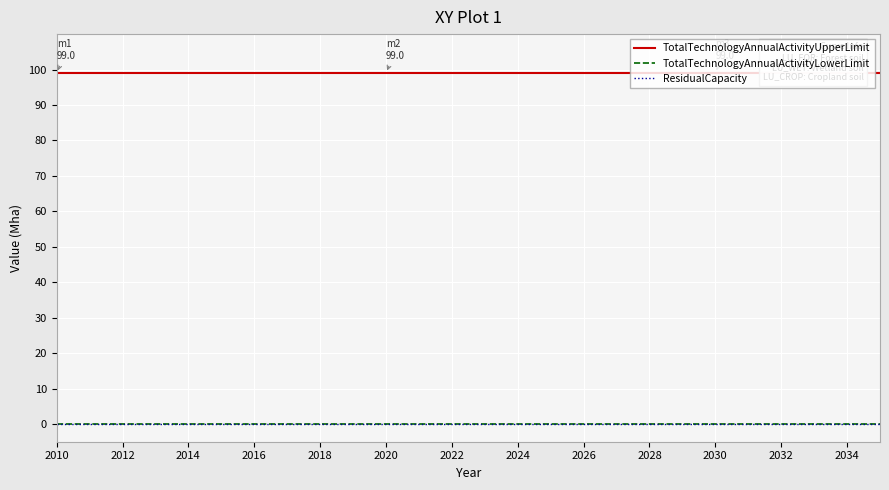

What is the average value of the TotalTechnologyAnnualActivityUpperLimit series?

99